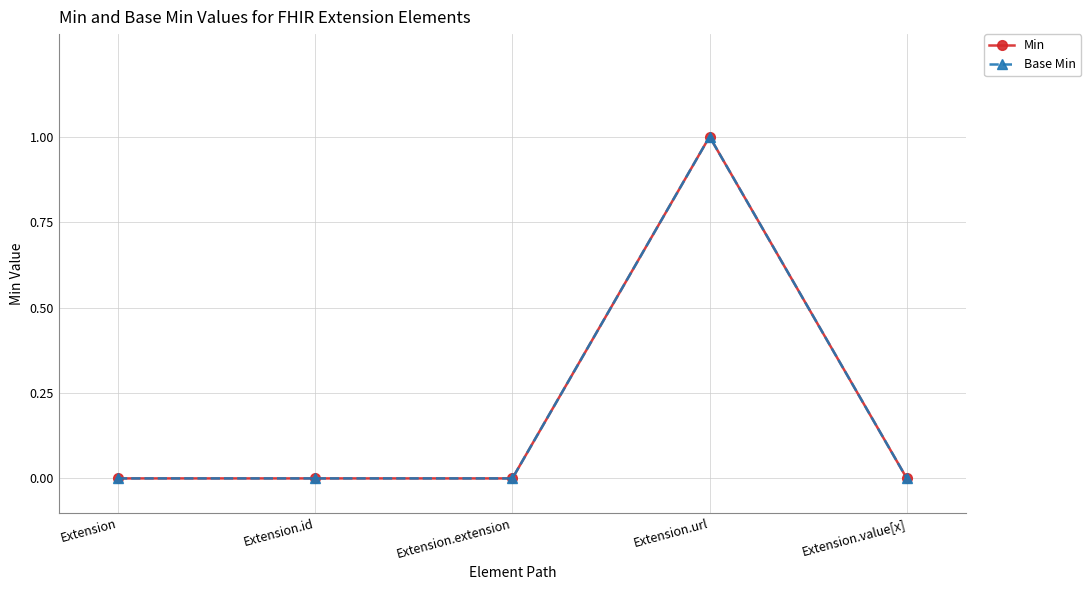

Is it true that Base Min equals 0 at Extension?

True